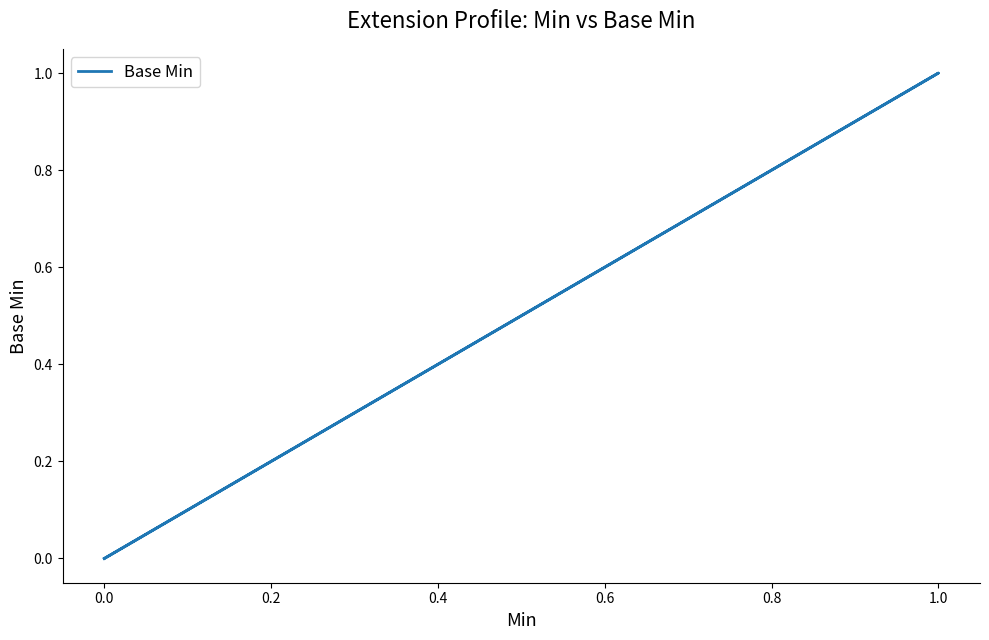

True or false: there are more than 0 points higher than both neighbors.

True